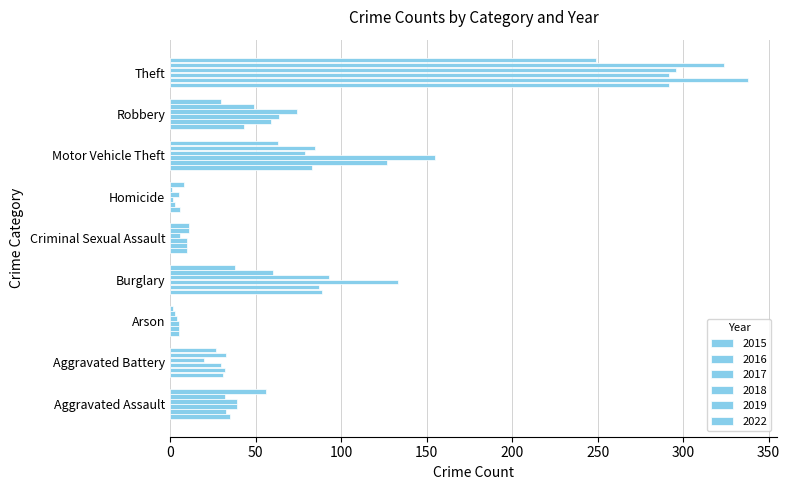

Which series changed the most between Criminal Sexual Assault and Robbery?

2018